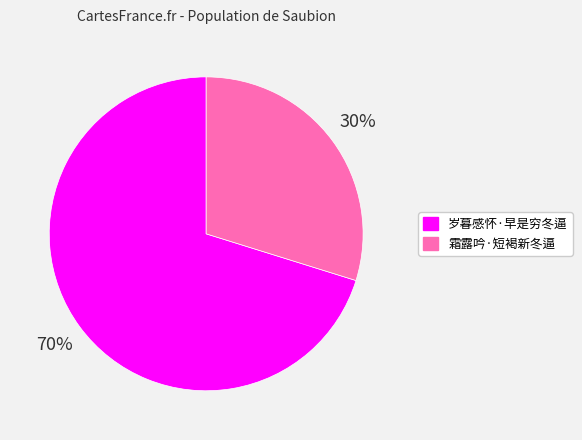

Is it true that 霜露吟·短褐新冬逼 is 30% of the pie?

True